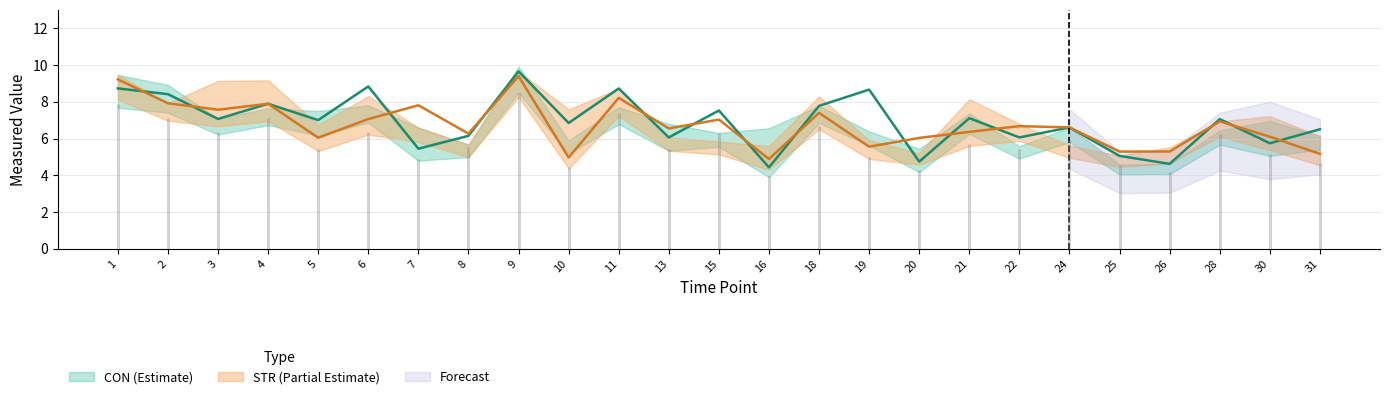

List the series in order of their peak value, lowest first.

STR, CON